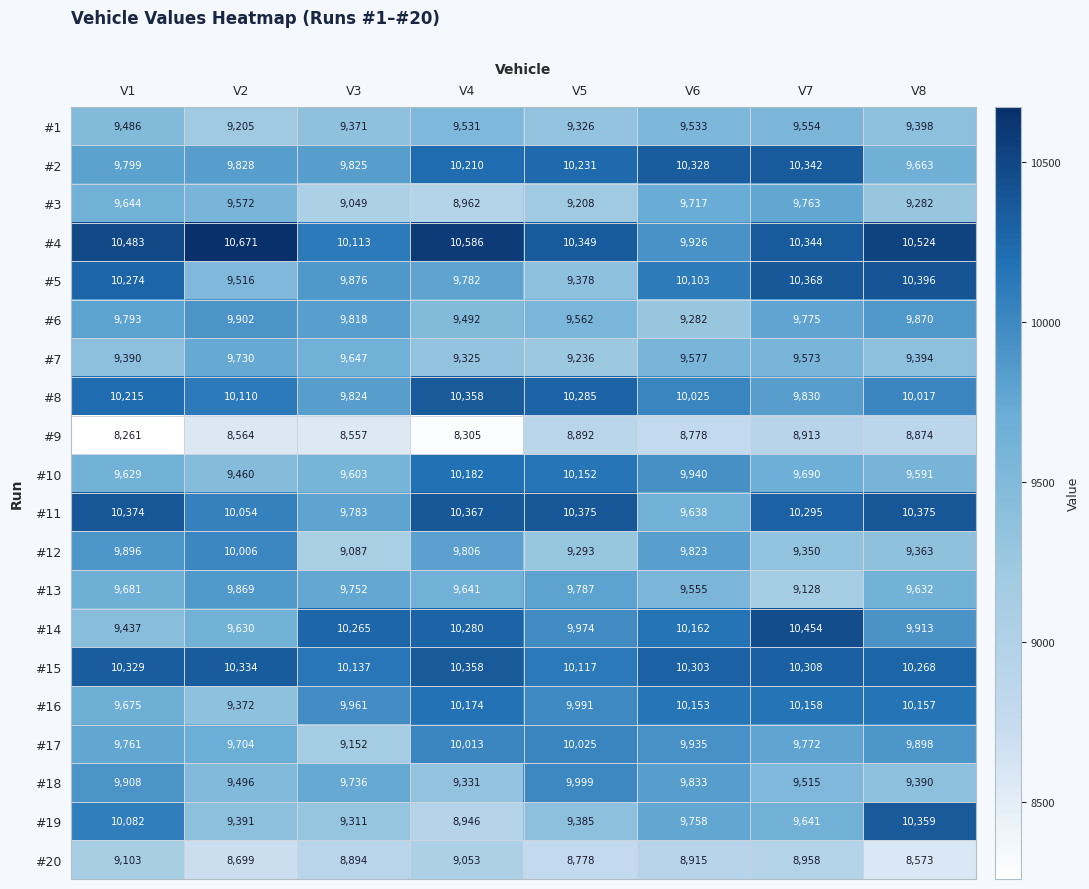

What is the difference between the highest and lowest values at V3?

1708